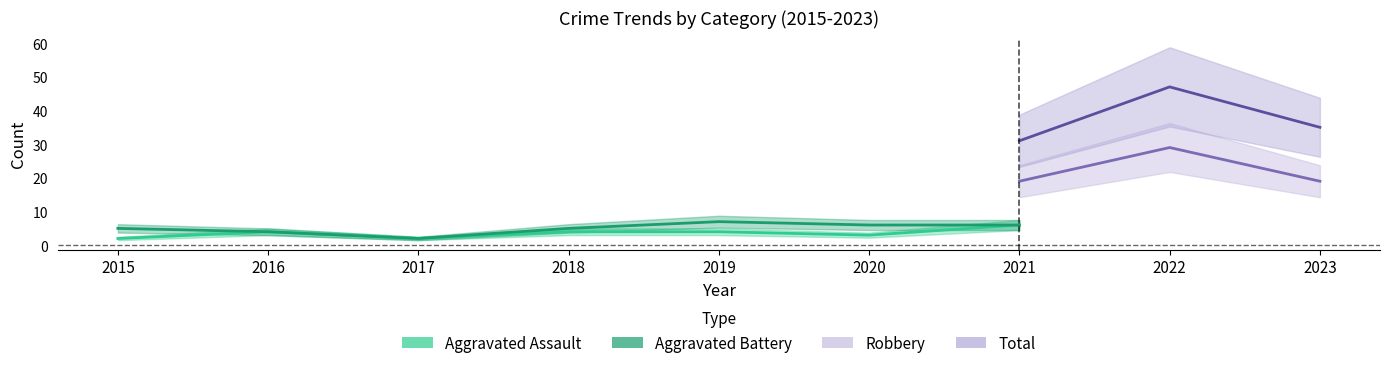

How many values in the Aggravated Battery series are below 6?

4